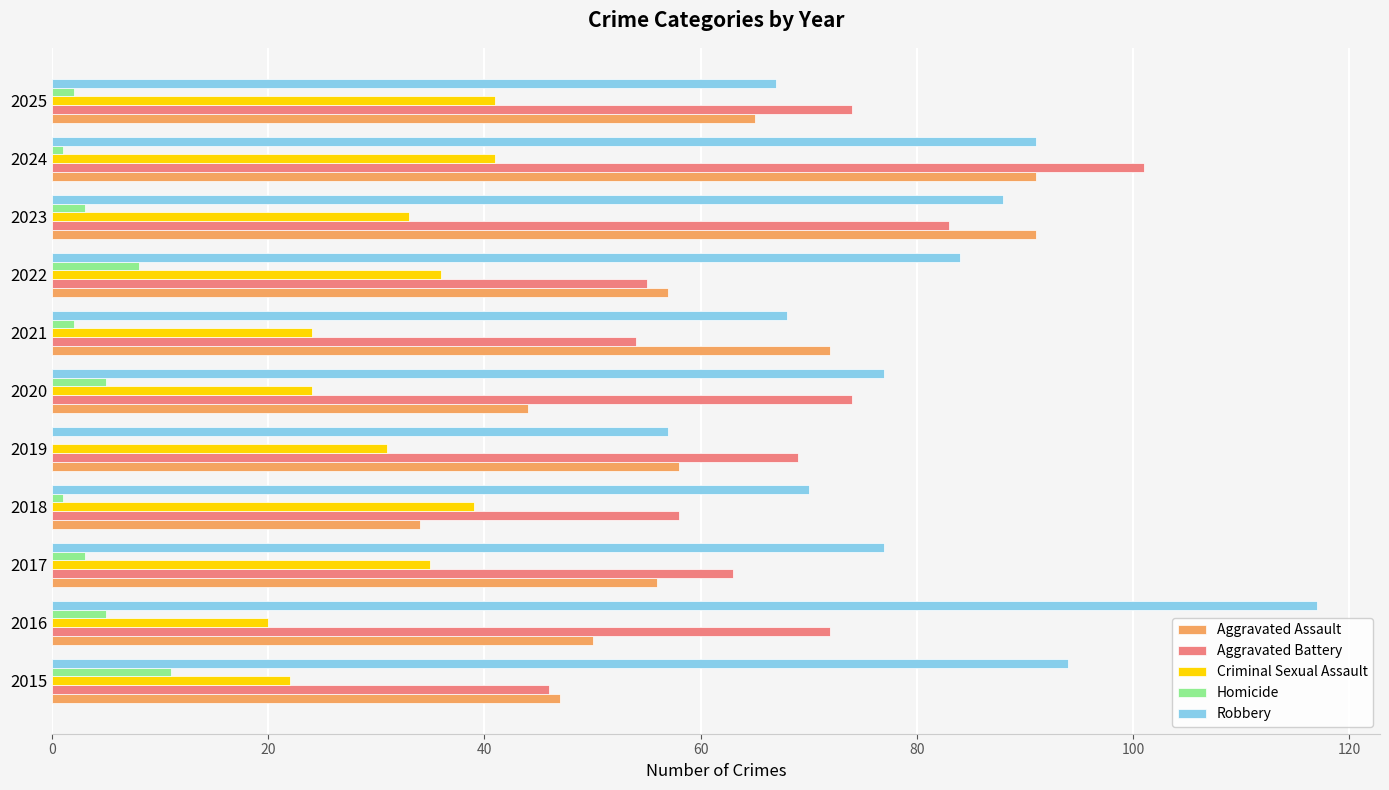

What is the greatest value displayed?

117